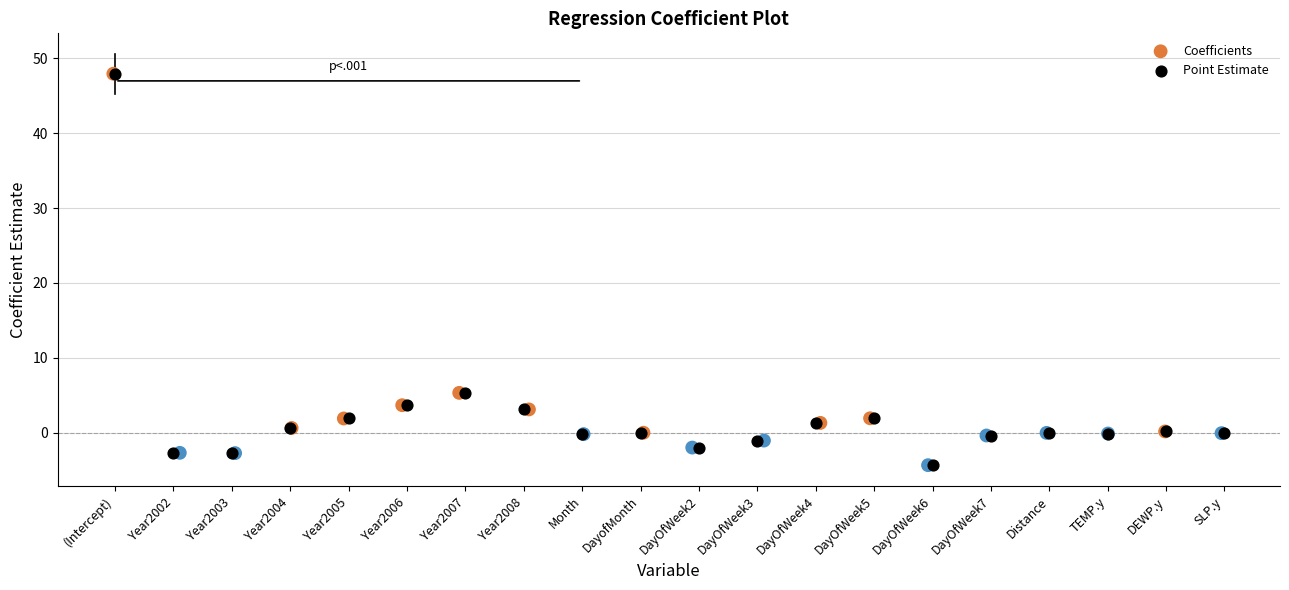

What are all the series names shown in the legend?

Coefficients, Point Estimate